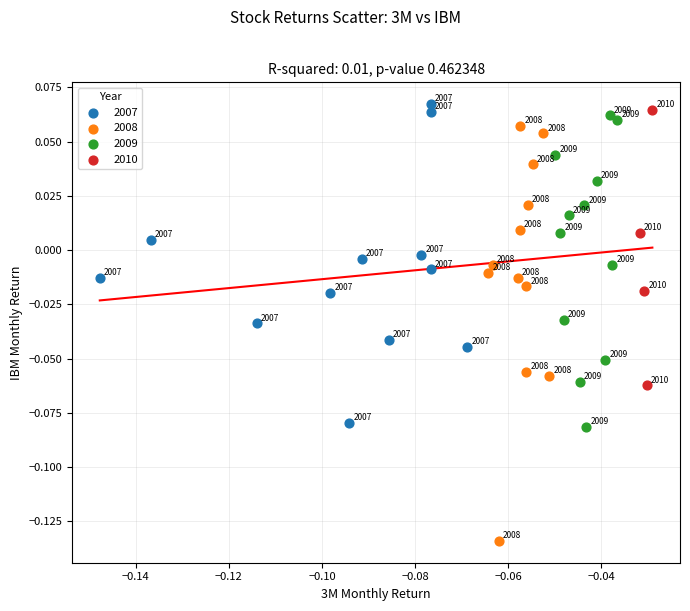

Which series reaches the minimum Y coordinate?

2008